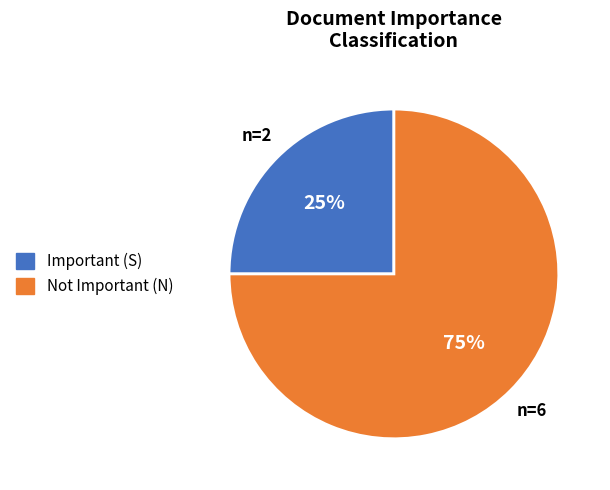

To the nearest percent, what is the average slice percentage?

50%